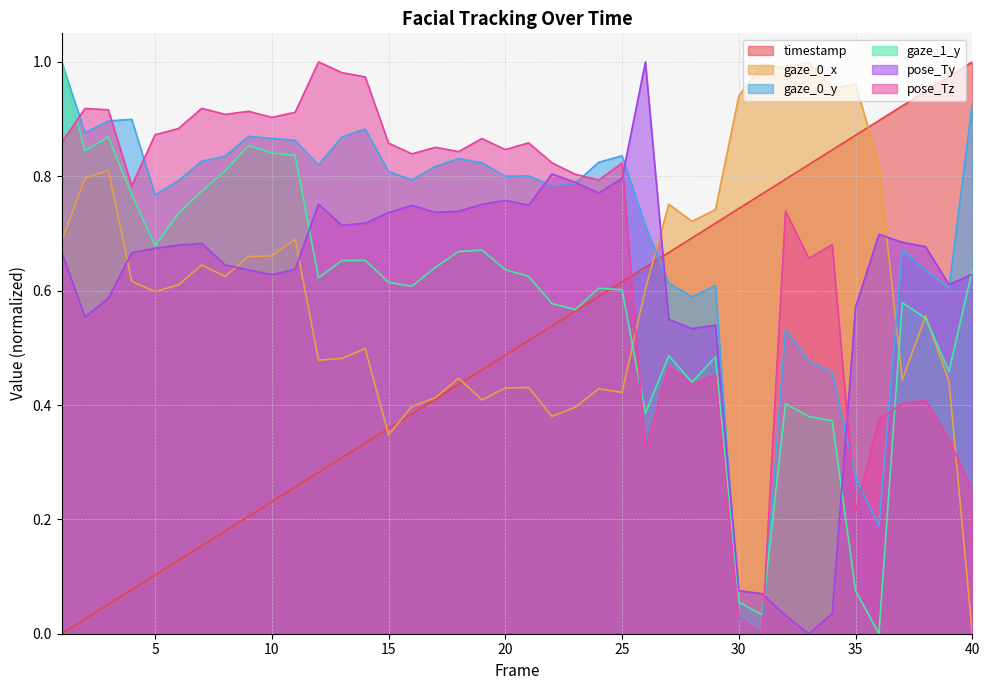

Is it true that gaze_1_y equals 0.8 at 10?

True